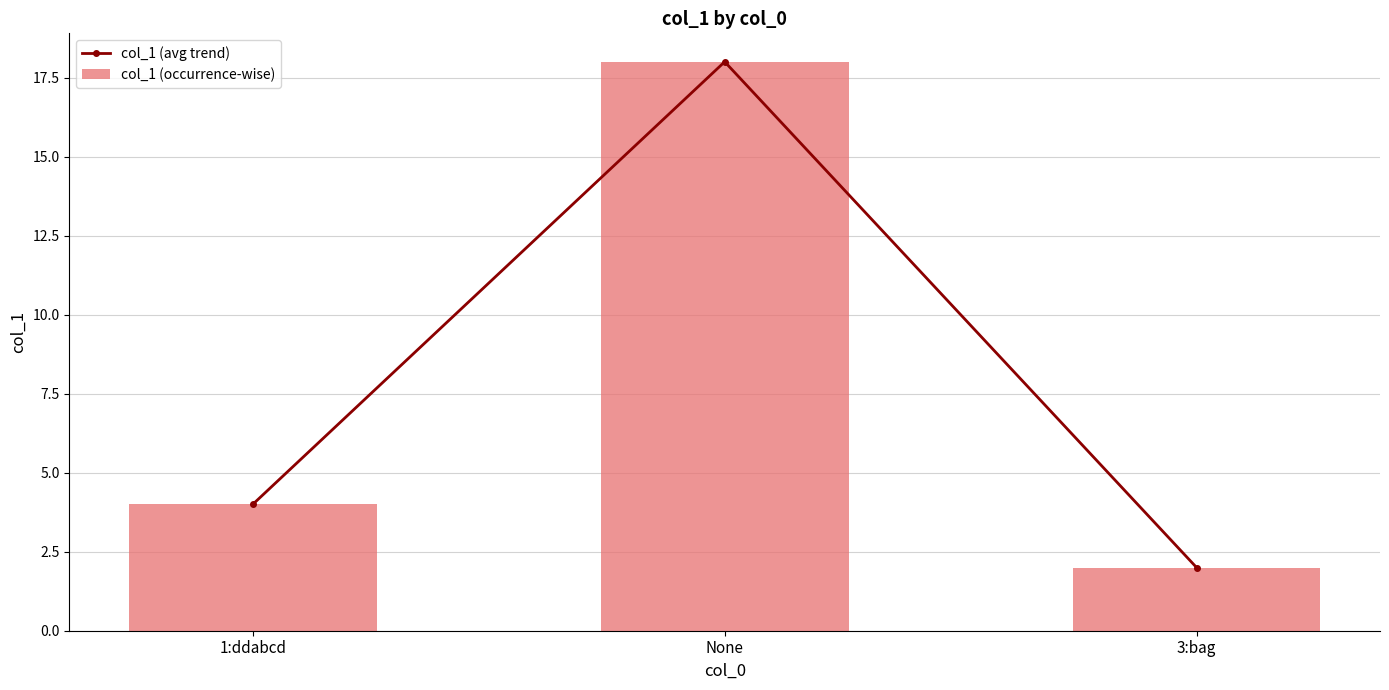

Where is col_1 (occurrence-wise) nearest to the value 10?

1:ddabcd